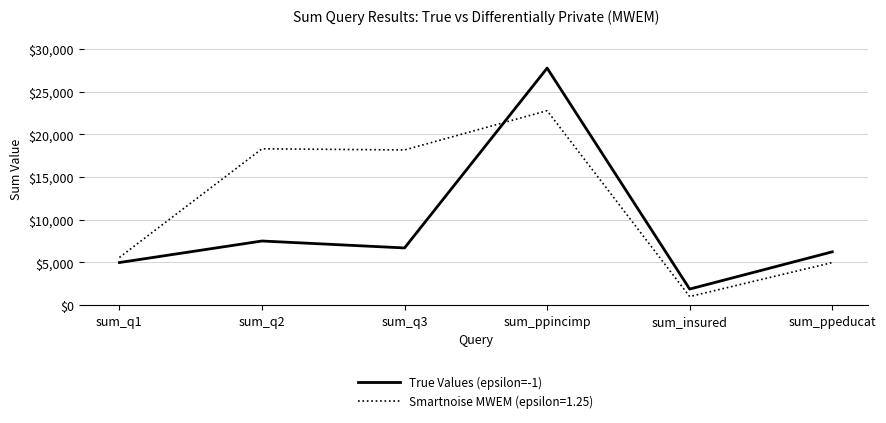

Reading right to left, transcribe all the data shown in this chart.

True Values (epsilon=-1): sum_ppeducat=6242	sum_insured=1880	sum_ppincimp=27770	sum_q3=6698	sum_q2=7511	sum_q1=4989
Smartnoise MWEM (epsilon=1.25): sum_ppeducat=4983	sum_insured=1000	sum_ppincimp=22782	sum_q3=18181	sum_q2=18315	sum_q1=5586